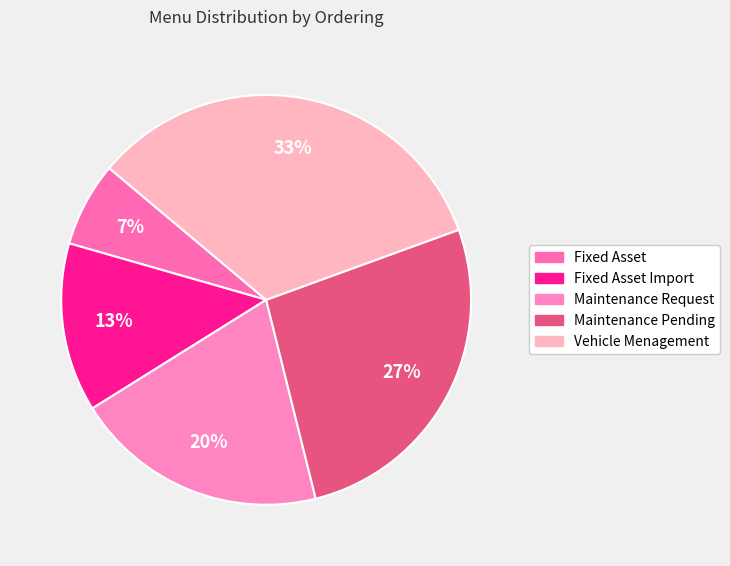

Is the sum of Fixed Asset Import and Maintenance Pending greater than half?

No